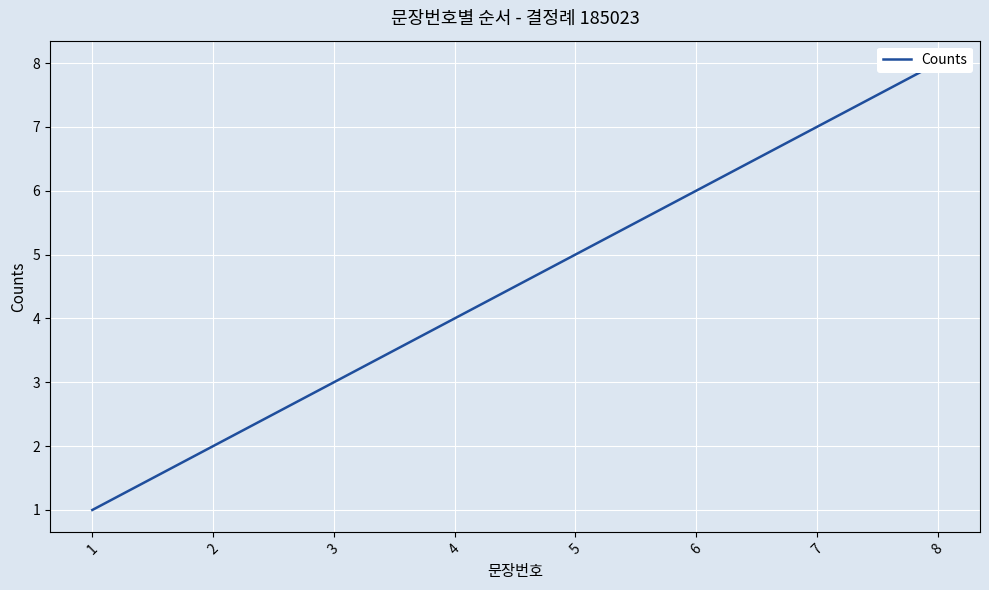

Where does the data first go above 5?

6